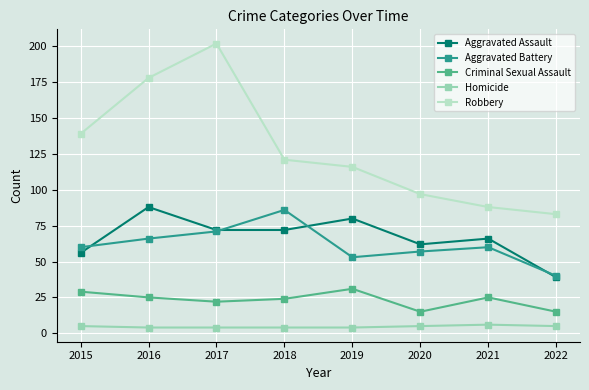

Which series has the widest spread of values?

Robbery